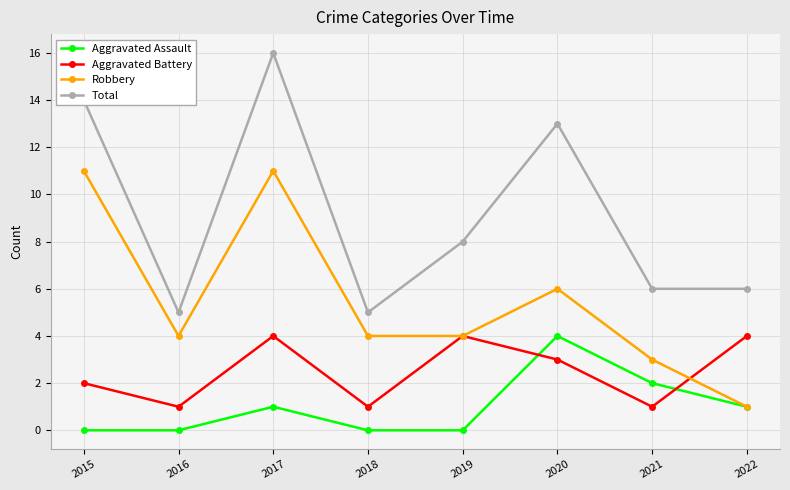

Count the number of data series in this chart.

4